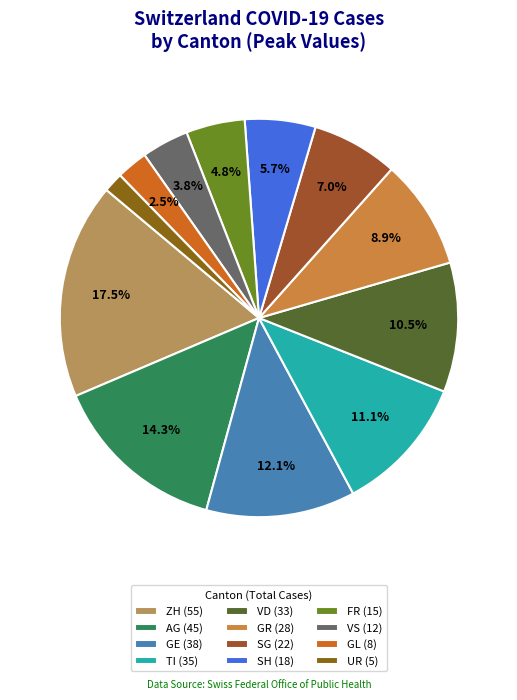

Does any single category account for the majority?

No